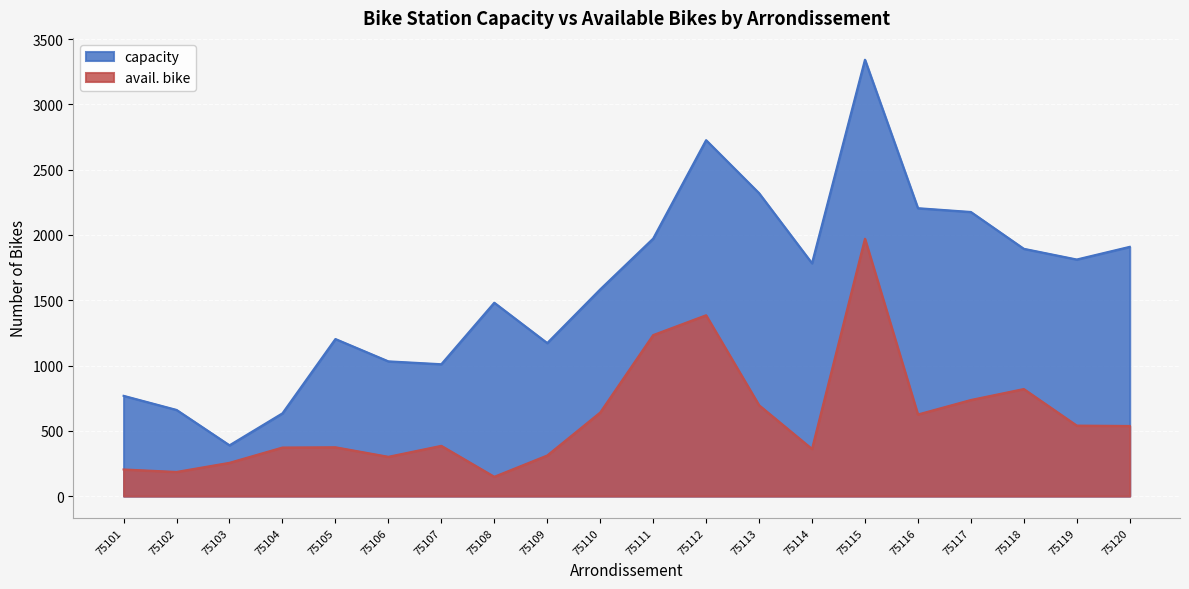

Reading left to right, what are all the values shown in this chart?

capacity: 75101=768	75102=660	75103=389	75104=634	75105=1203	75106=1032	75107=1010	75108=1481	75109=1172	75110=1583	75111=1972	75112=2726	75113=2320	75114=1783	75115=3342	75116=2205	75117=2176	75118=1894	75119=1812	75120=1909
avail. bike: 75101=204	75102=185	75103=255	75104=372	75105=374	75106=301	75107=385	75108=148	75109=311	75110=640	75111=1233	75112=1385	75113=696	75114=361	75115=1971	75116=625	75117=736	75118=820	75119=540	75120=537